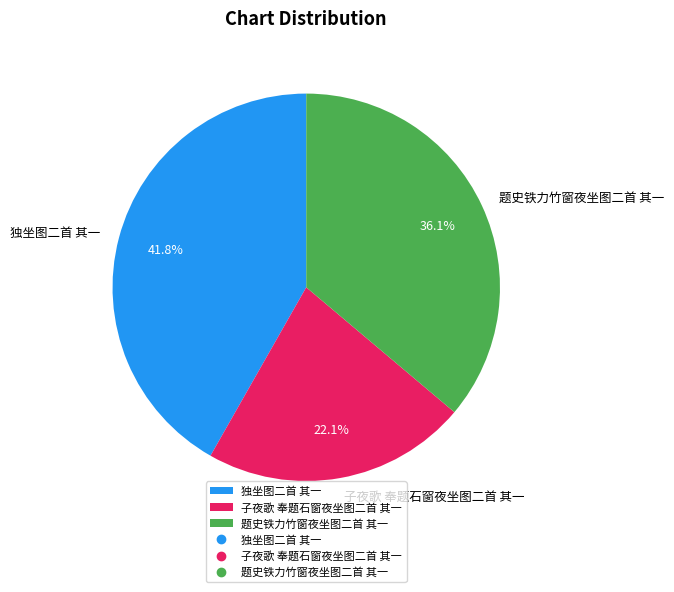

Rank the categories by value from lowest to highest.

子夜歌 奉题石窗夜坐图二首 其一, 题史铁力竹窗夜坐图二首 其一, 独坐图二首 其一